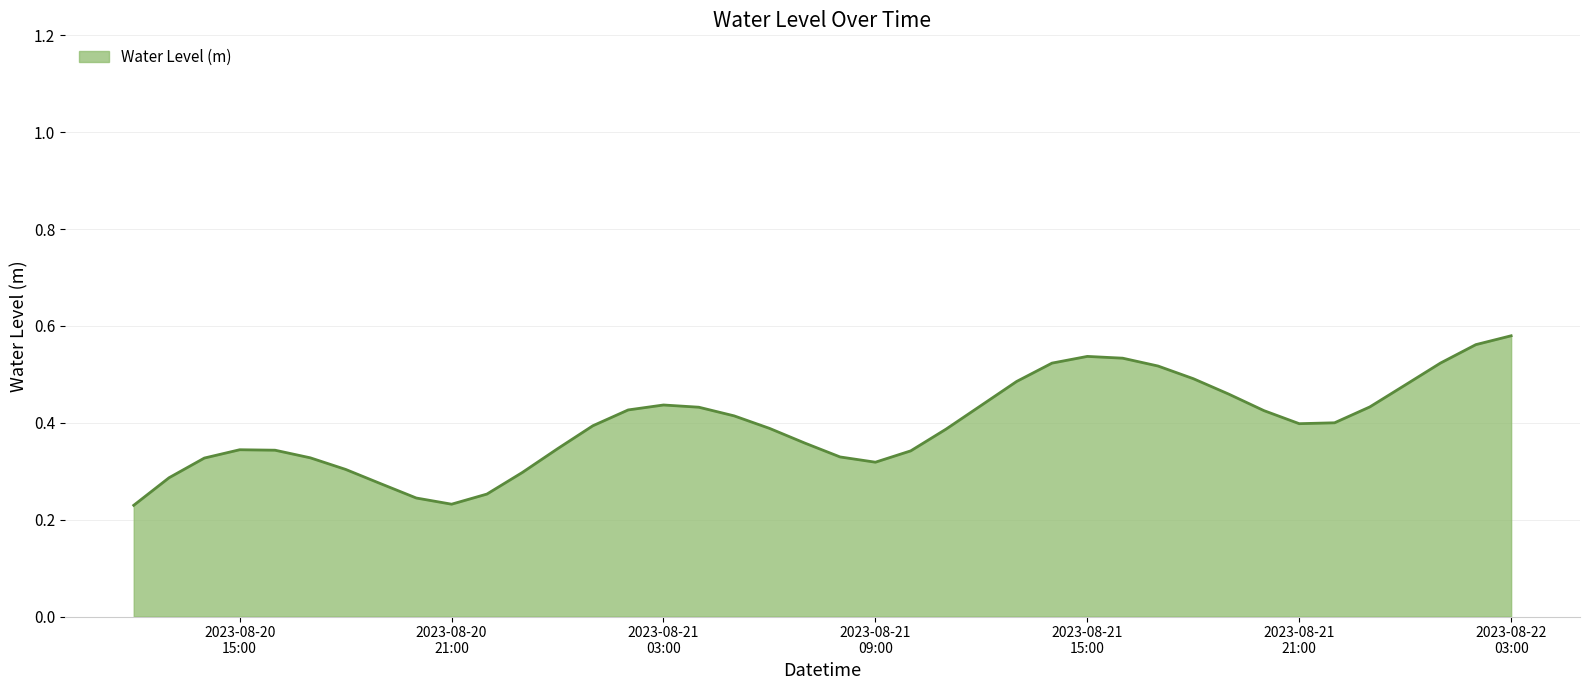

Does the chart have visible grid lines?

Yes